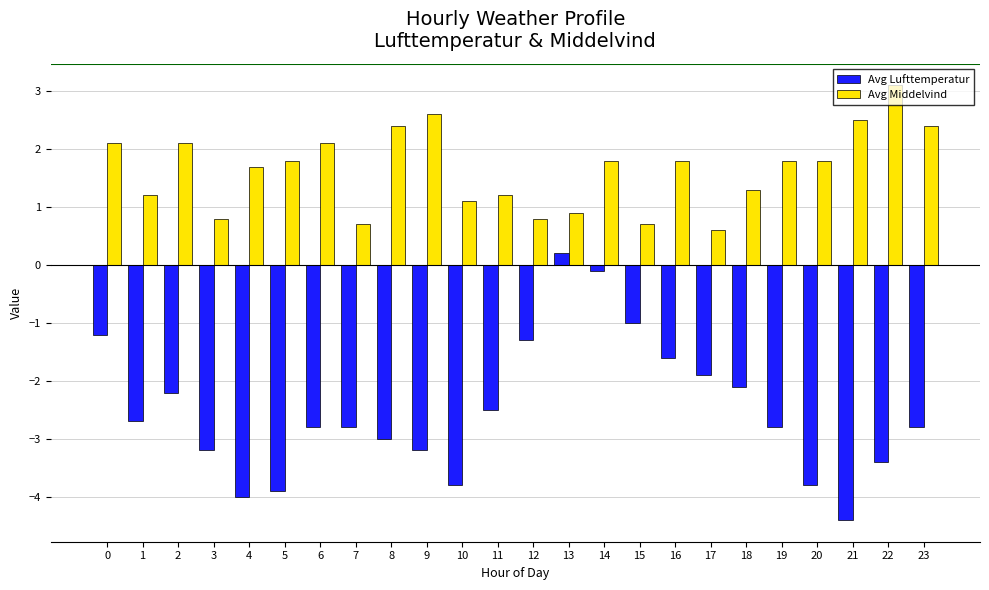

What are all the series names shown in the legend?

Avg Lufttemperatur, Avg Middelvind